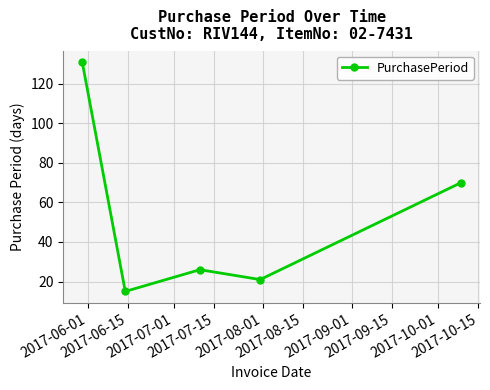

How many points are higher than both their immediate neighbors (excluding endpoints)?

1